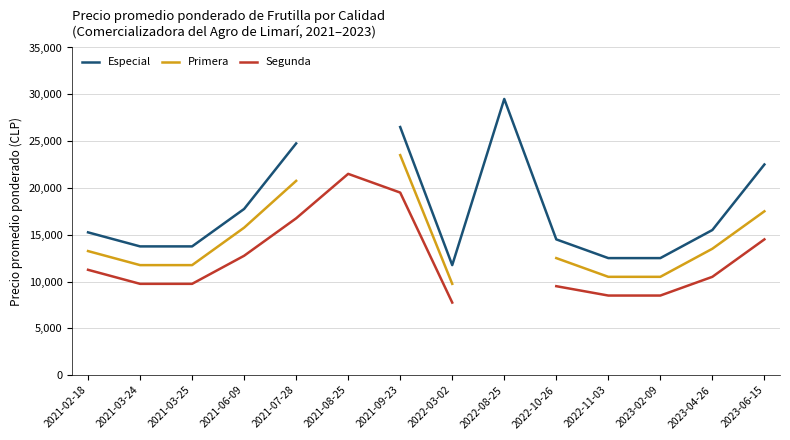

What is the smallest value displayed?

7750.0